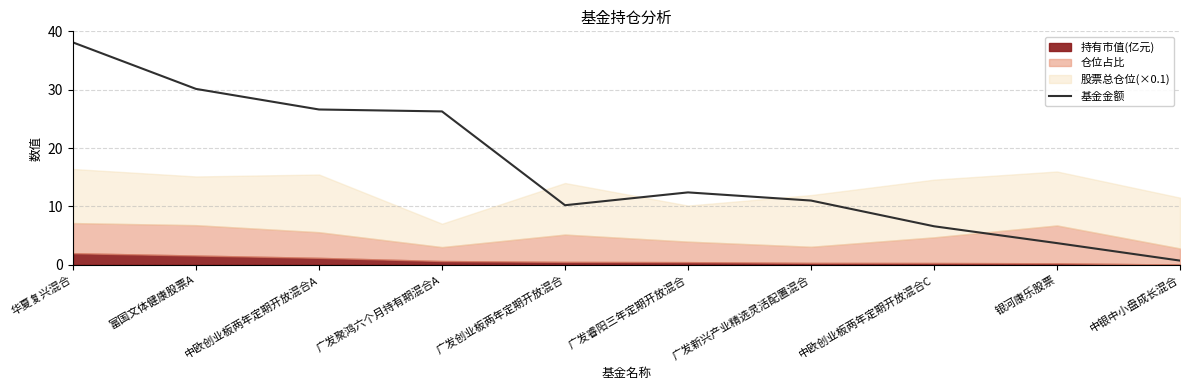

Between 中欧创业板两年定期开放混合C and 华夏复兴混合, which is larger?

华夏复兴混合